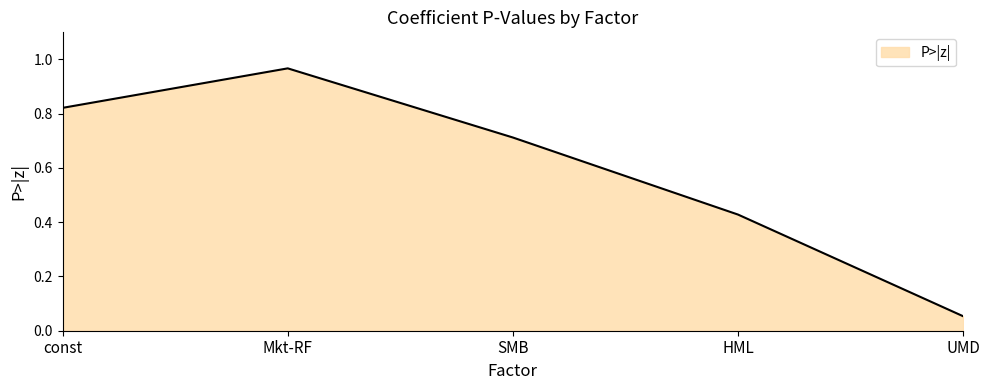

What is the average value?

0.6